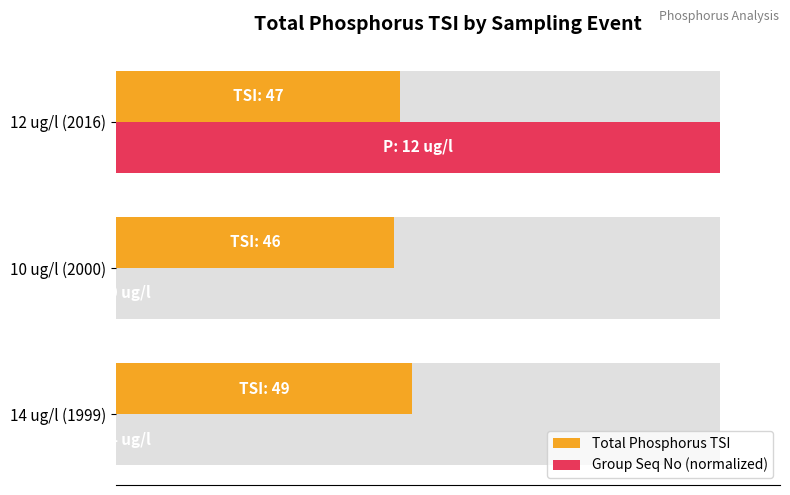

Is it true that Group Seq No (normalized) equals 164.9 at 12 ug/l (2016)?

False